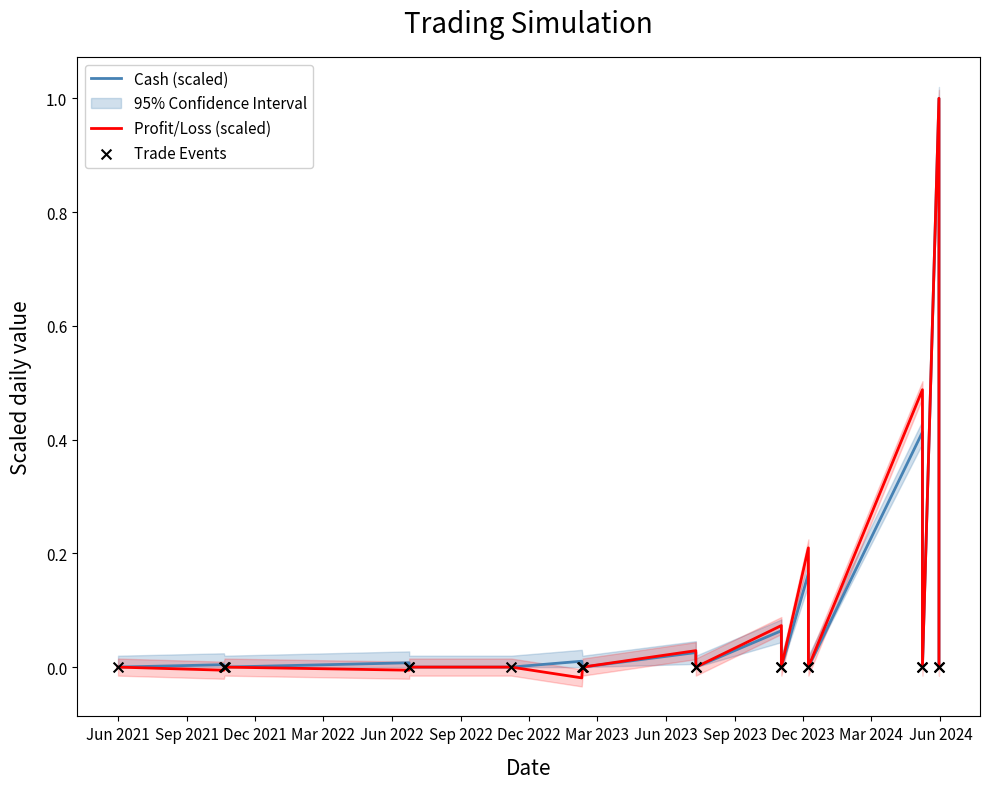

Which series contains the lowest Y value?

Profit/Loss (scaled)